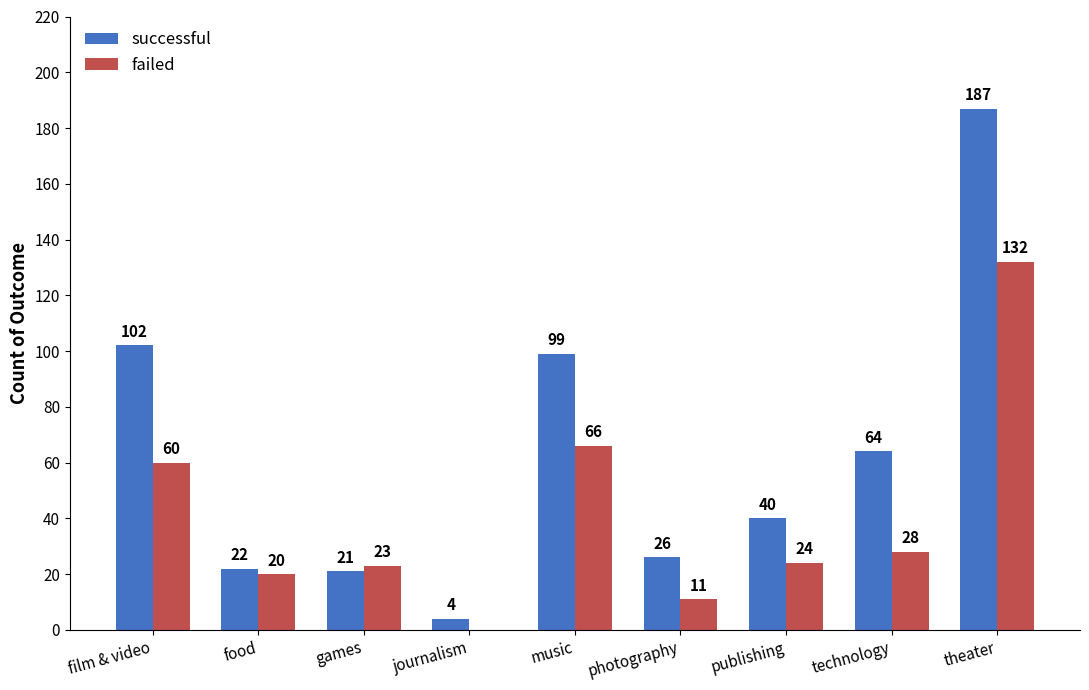

What is the average value of the successful series?

63